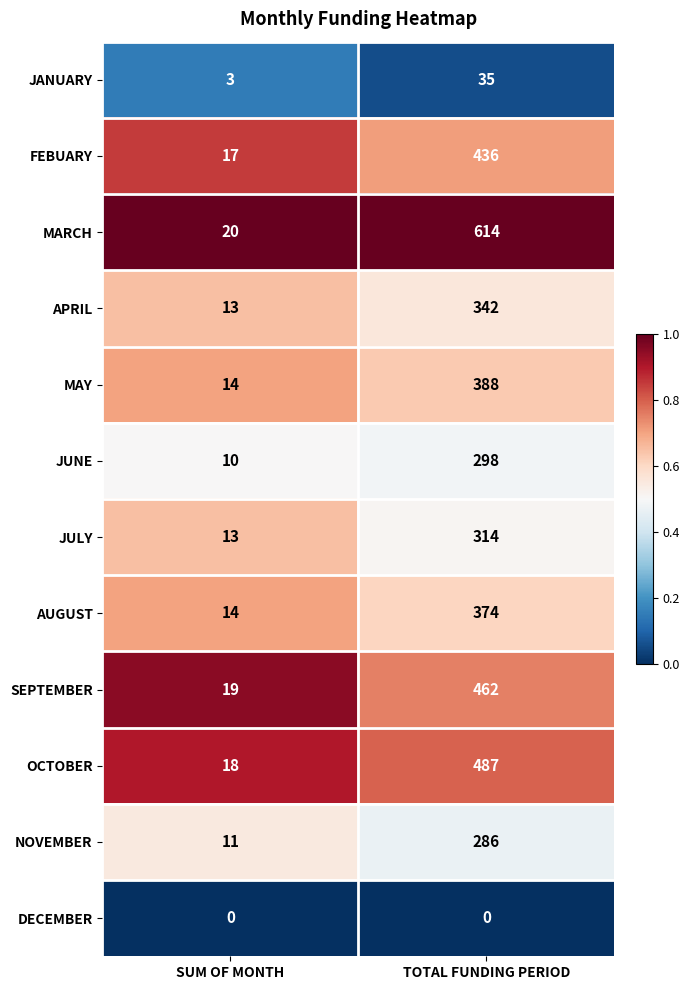

The value of NOVEMBER at SUM OF MONTH is 11. True or false?

True